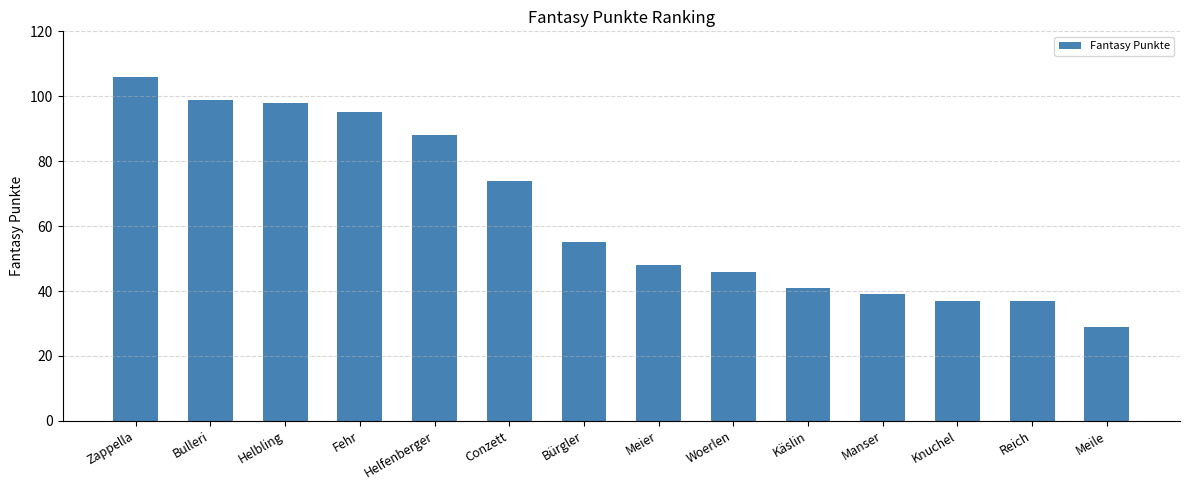

At which label is the value closest to 67?

Conzett